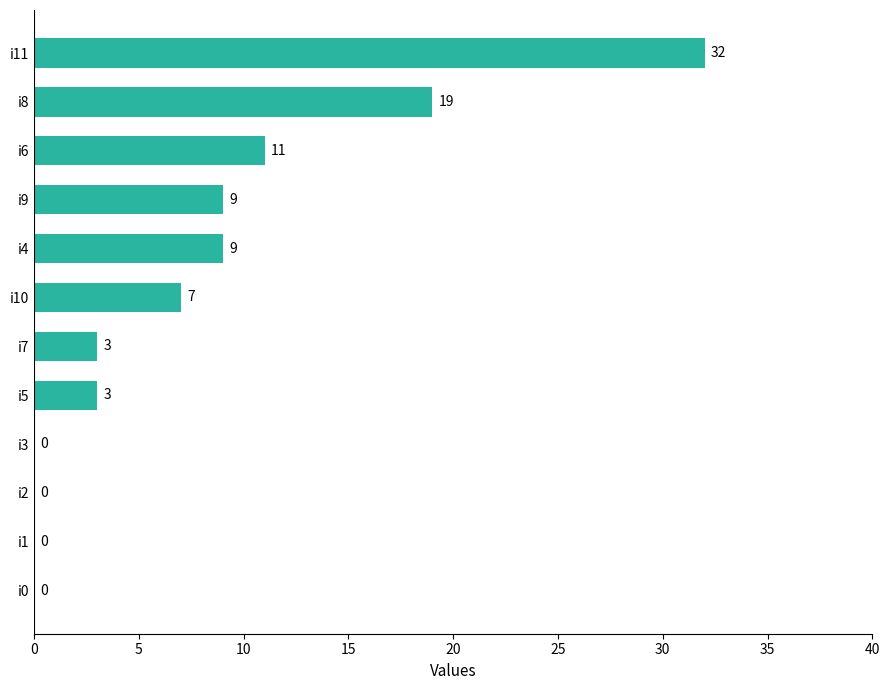

Which has a higher value, i10 or i4?

i4